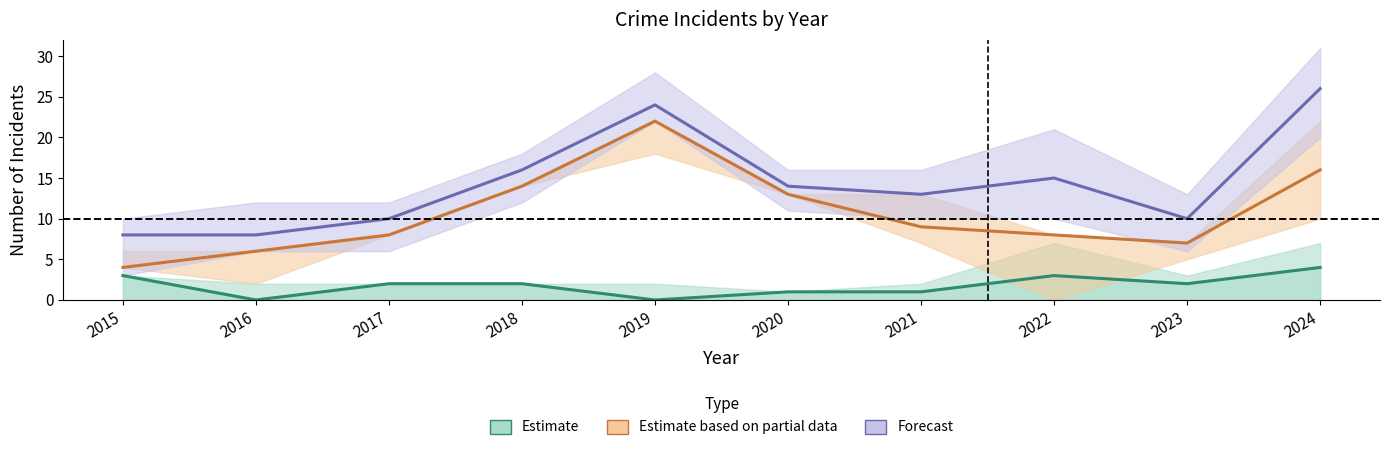

True or false: Forecast and Estimate based on partial data intersect in this chart.

False